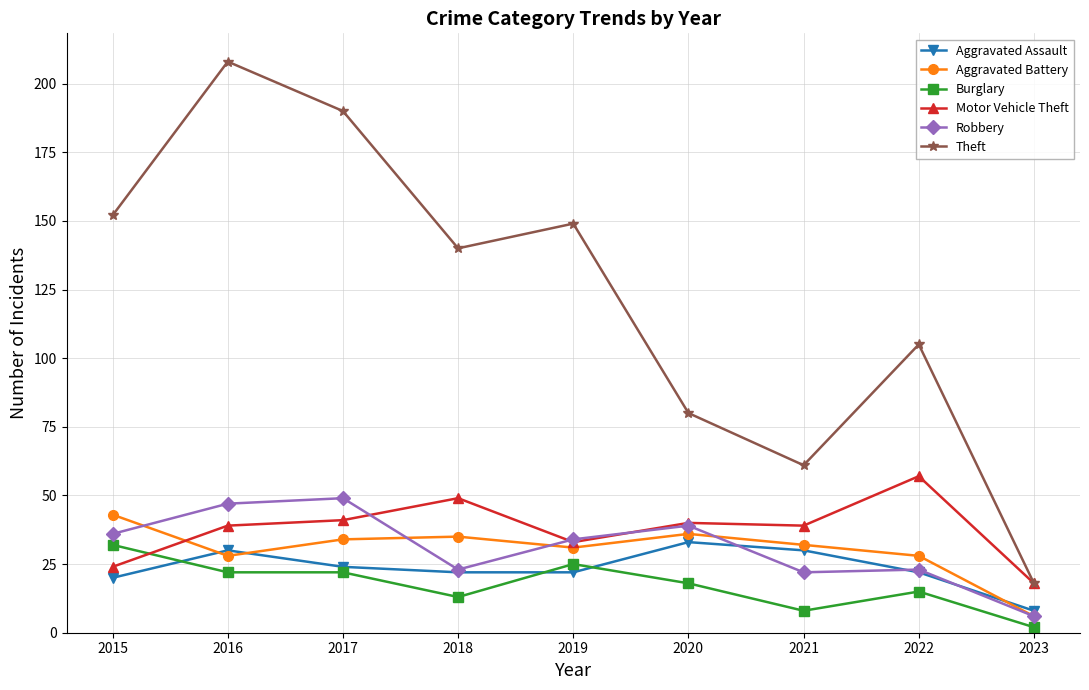

At which category is the sum across all series the highest?

2016